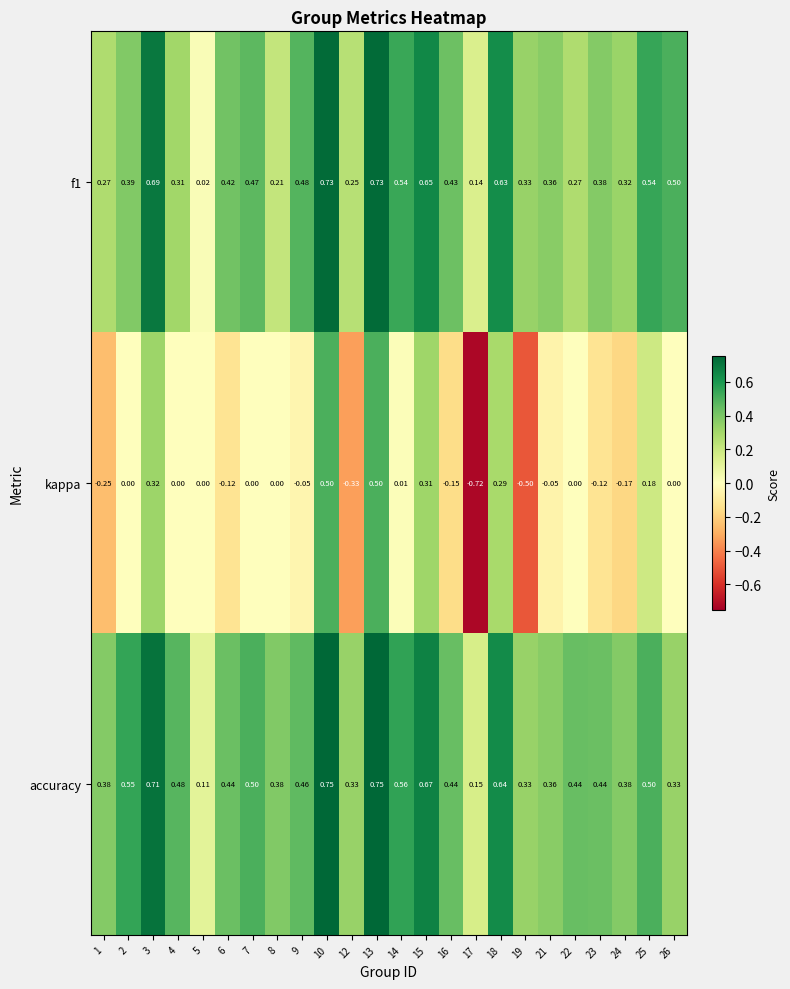

Between 10 and 26, which series saw the biggest shift?

kappa